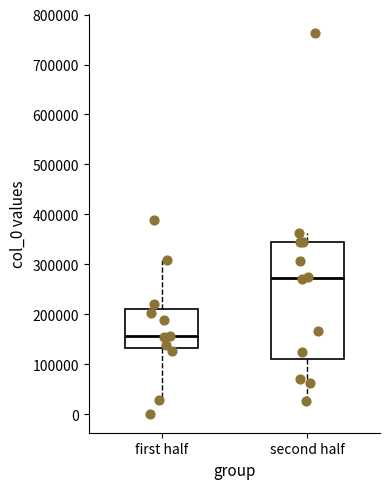

Which box's median line is the highest?

second half